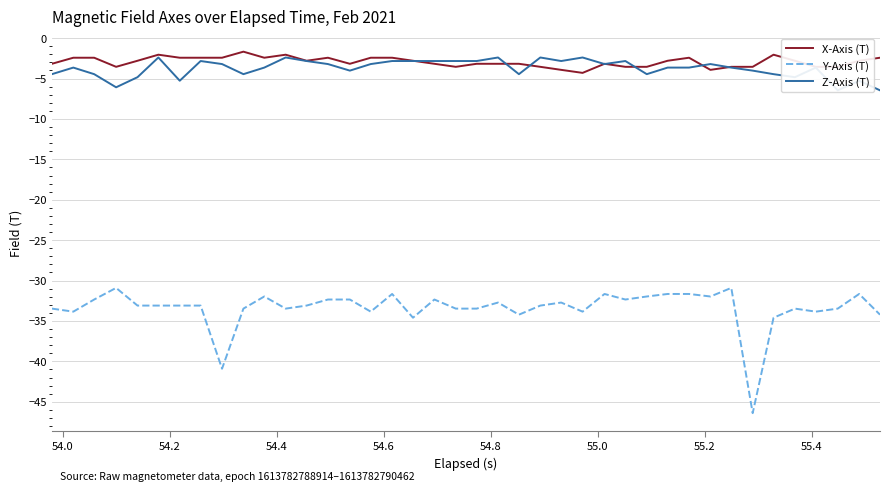

What is the lowest value of the Y-Axis (T) series?

-46.4